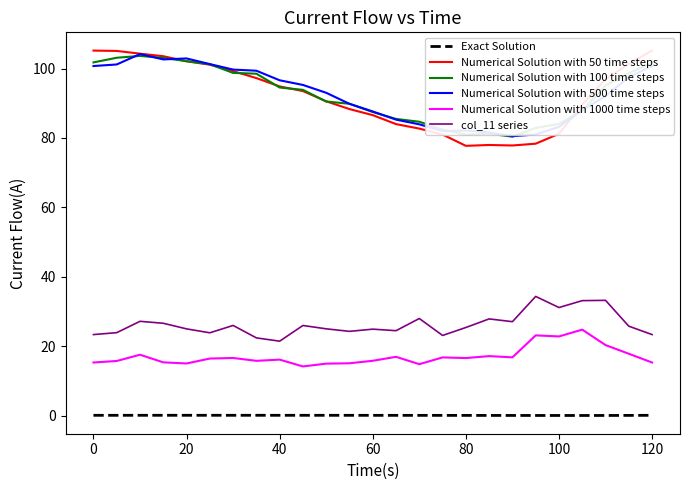

True or false: Numerical Solution with 1000 time steps and Numerical Solution with 100 time steps cross at least once.

False